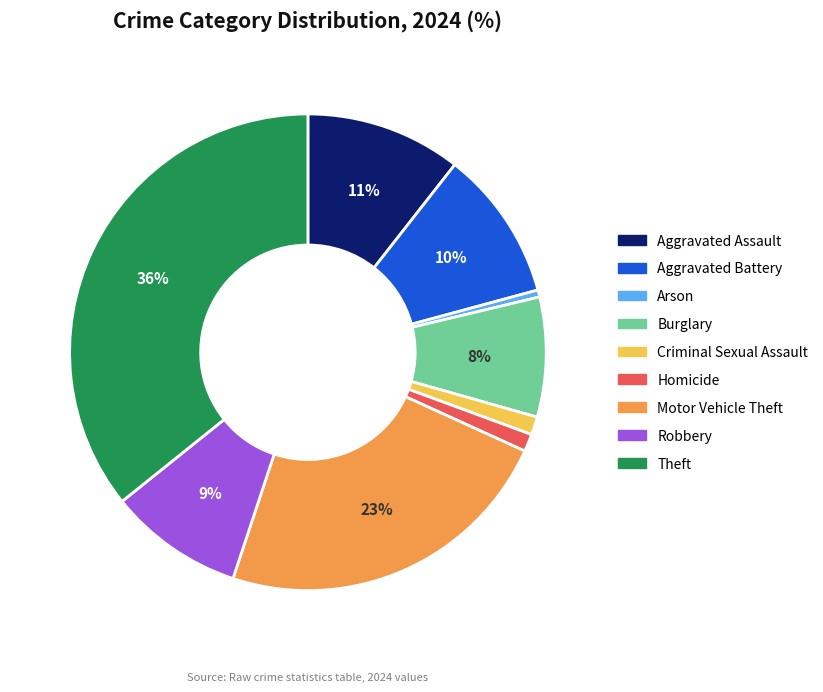

What is the largest slice in the pie chart?

Theft